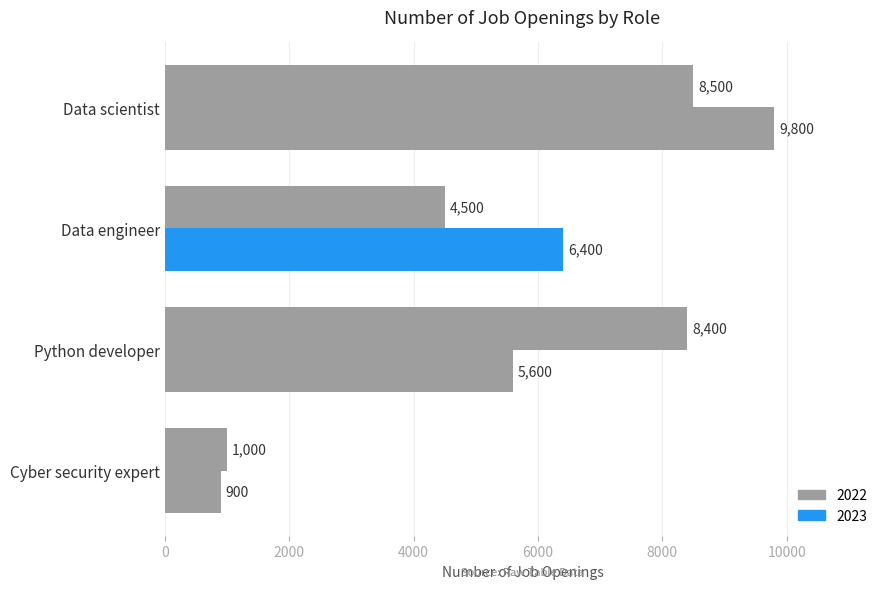

How many data points does each series have?

4